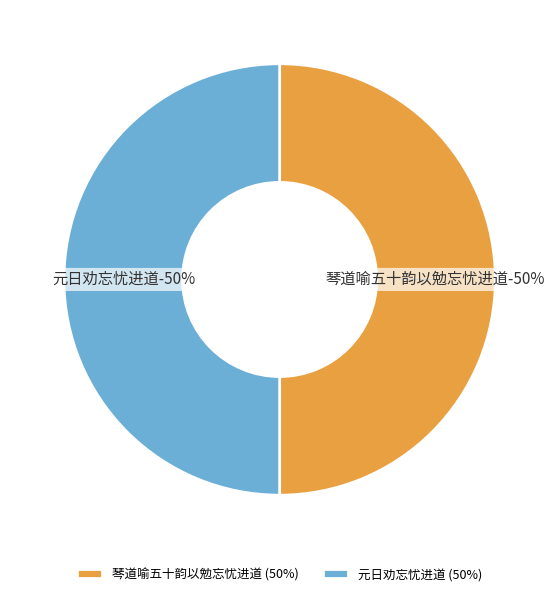

Which category has the smallest portion of the pie?

元日劝忘忧进道